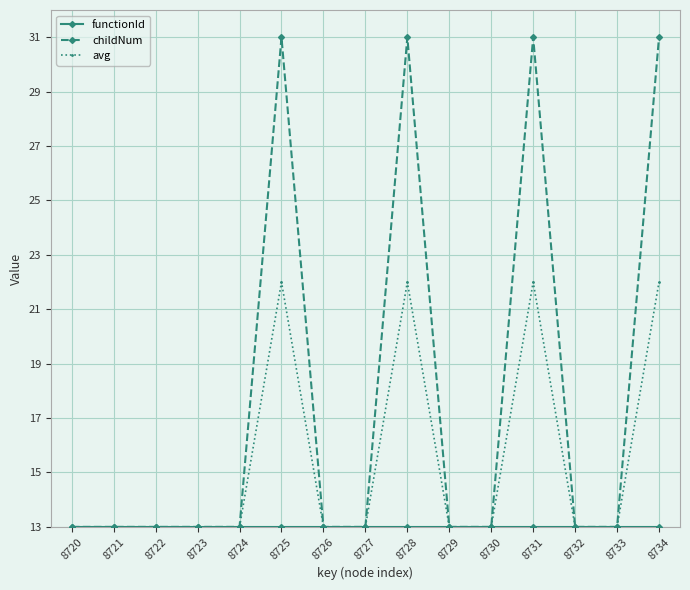

Which series has the largest total across all categories?

childNum